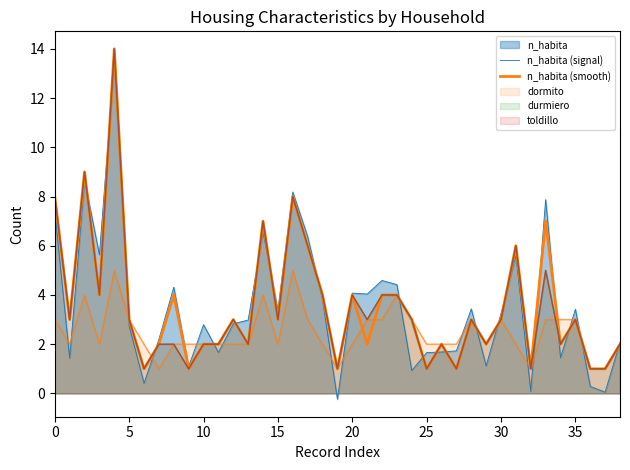

True or false: n_habita (signal) has more than 0 interior local peaks.

True